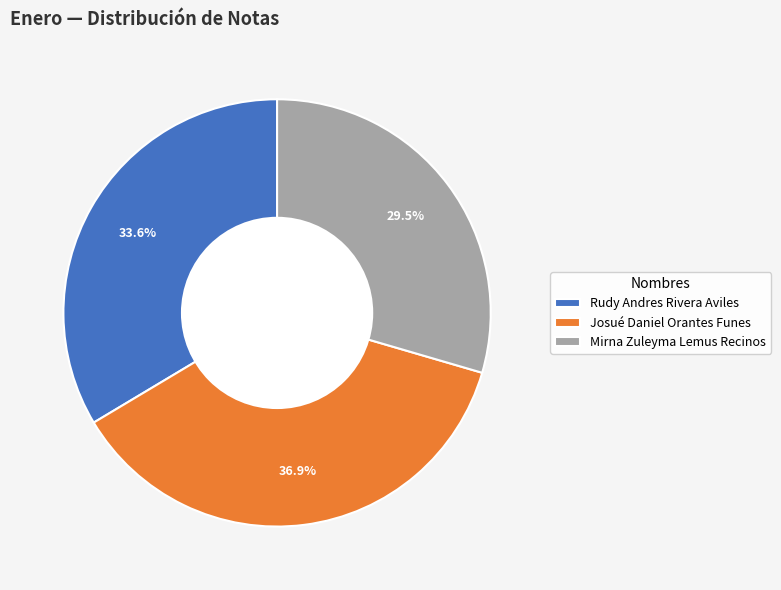

True or false: Rudy Andres Rivera Aviles accounts for 46% of the total.

False